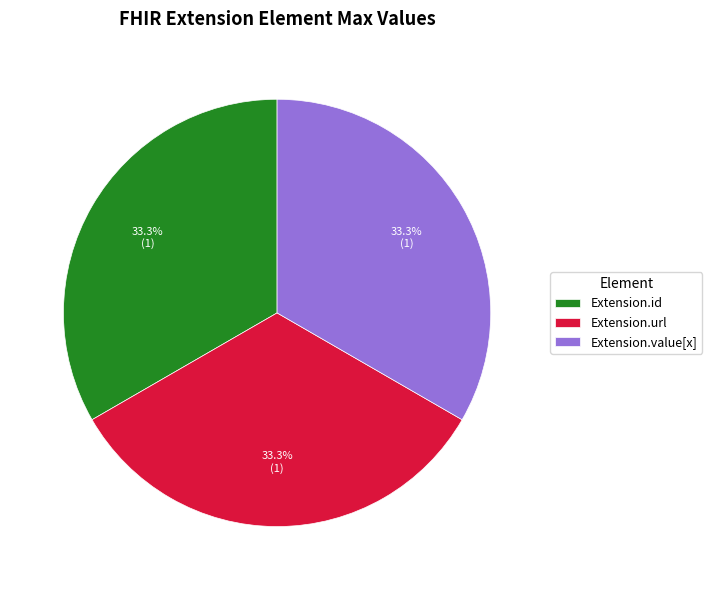

What is the ratio of the value at Extension.url to the value at Extension.value[x]?

1.0